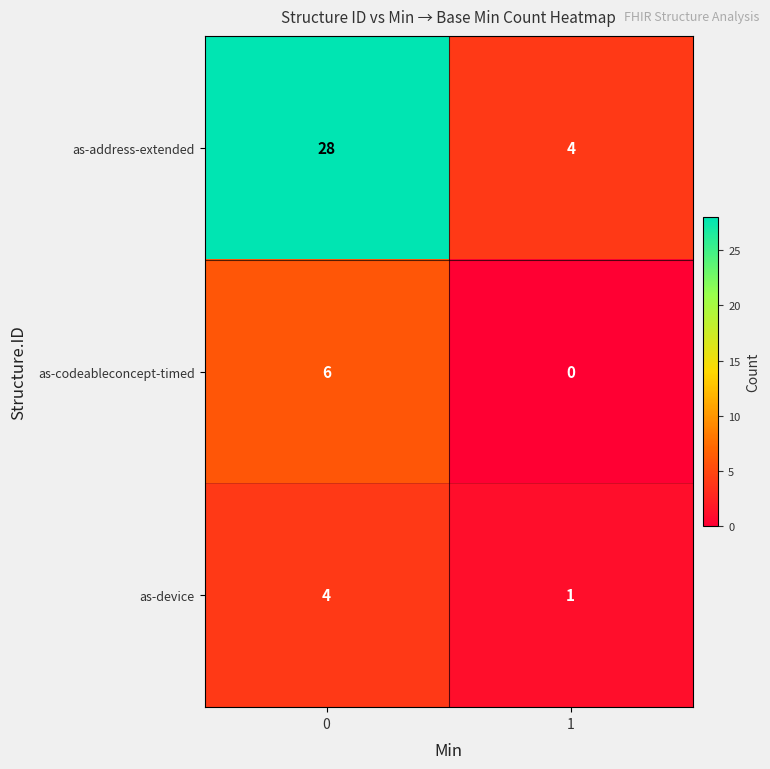

What is the difference between the maximum and minimum values in the as-device series?

3